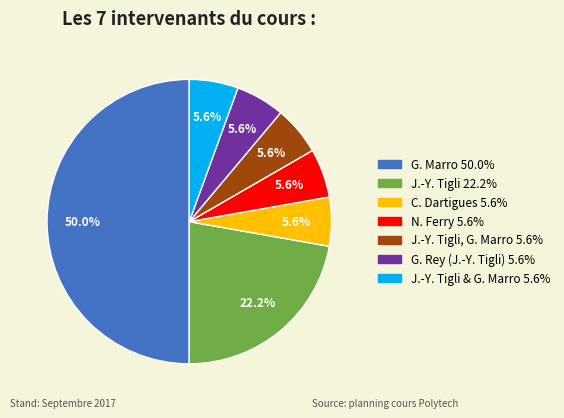

Count the number of slices in the pie.

7